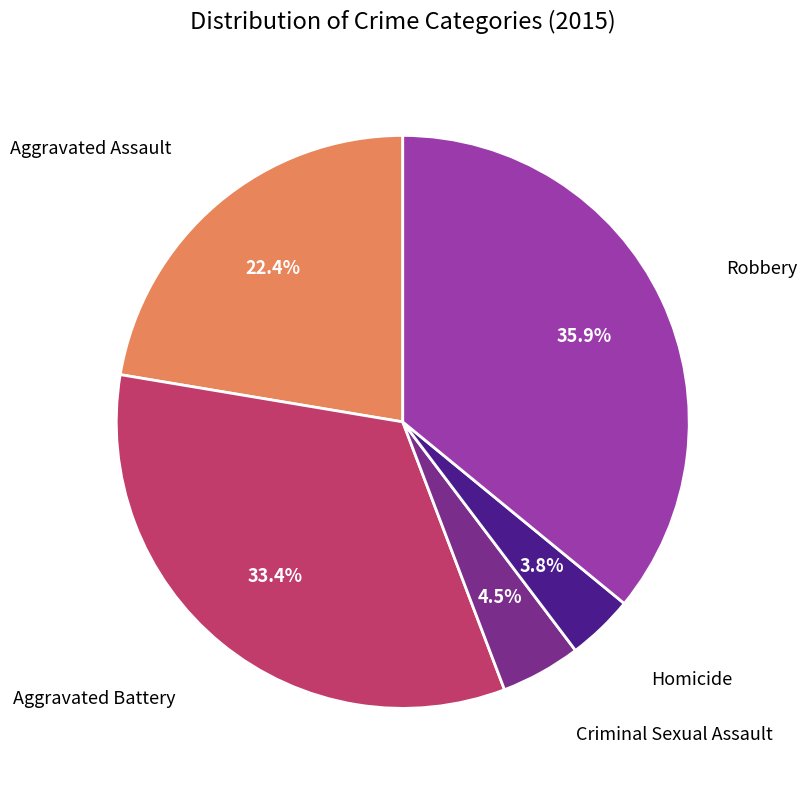

Does any single category account for the majority?

No